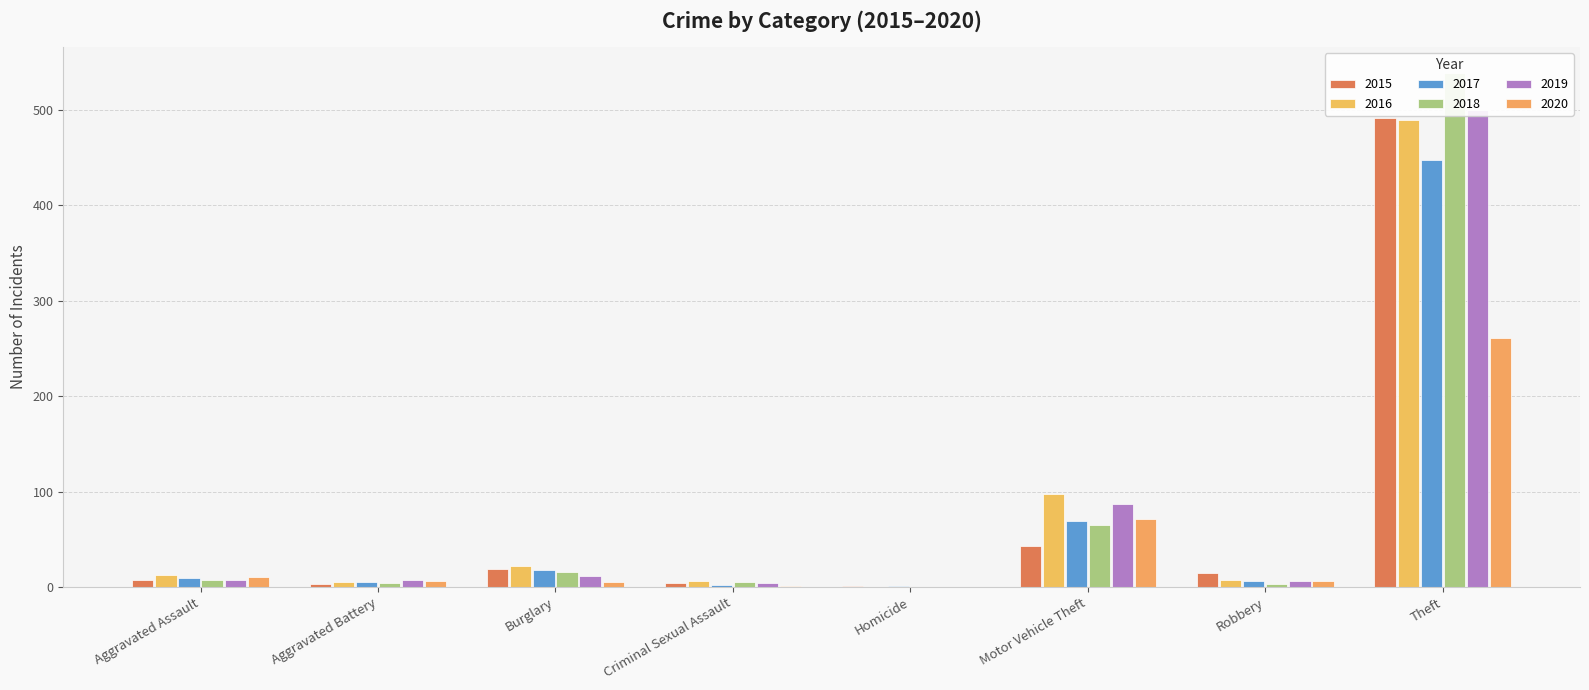

Between Criminal Sexual Assault and Motor Vehicle Theft, which series saw the biggest shift?

2016